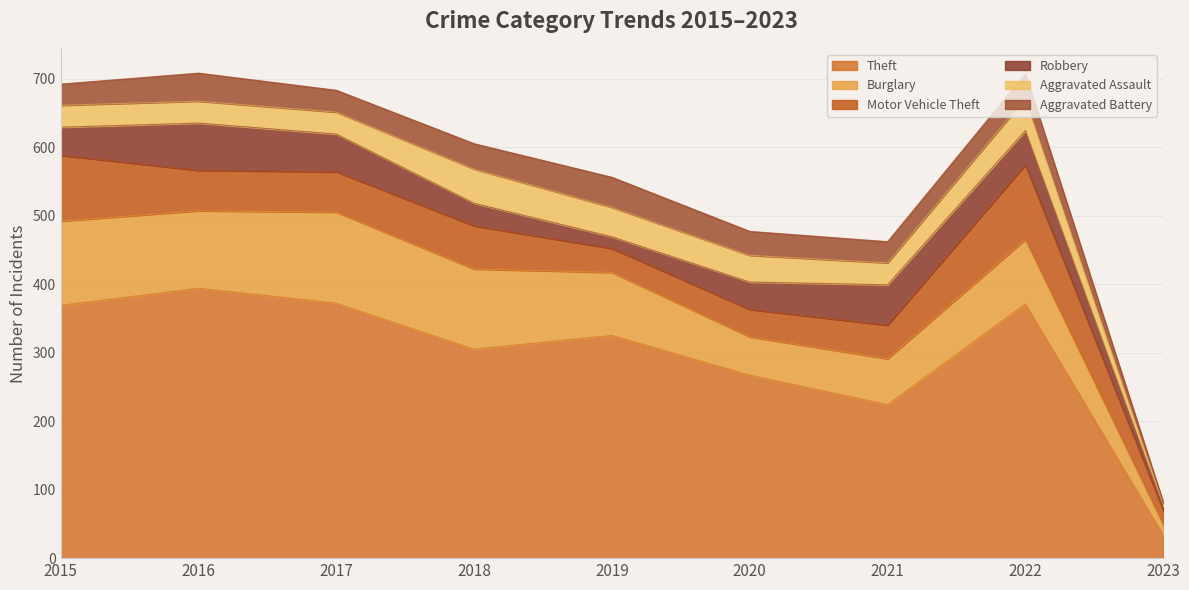

True or false: Theft and Aggravated Battery intersect in this chart.

False